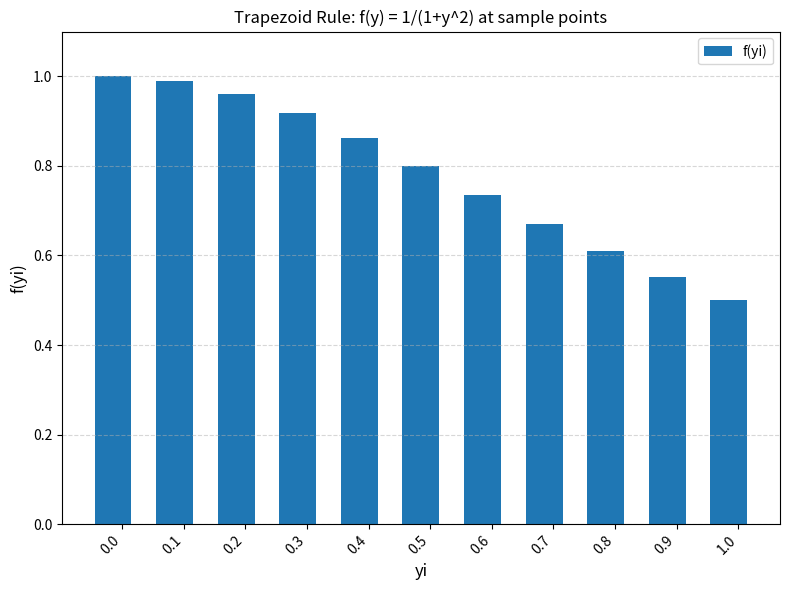

What is the average value?

0.8